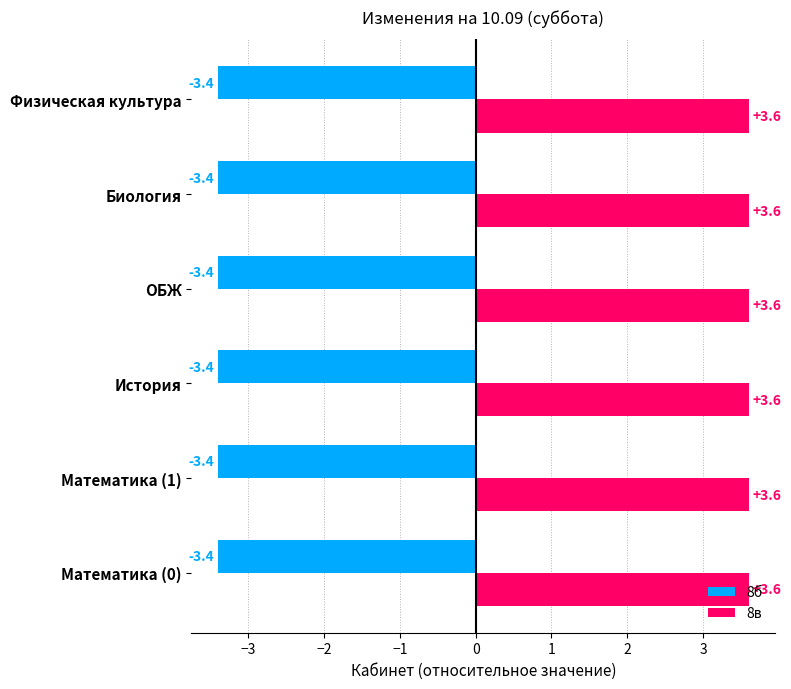

The value of 8в at Физическая культура is 3.6. True or false?

True